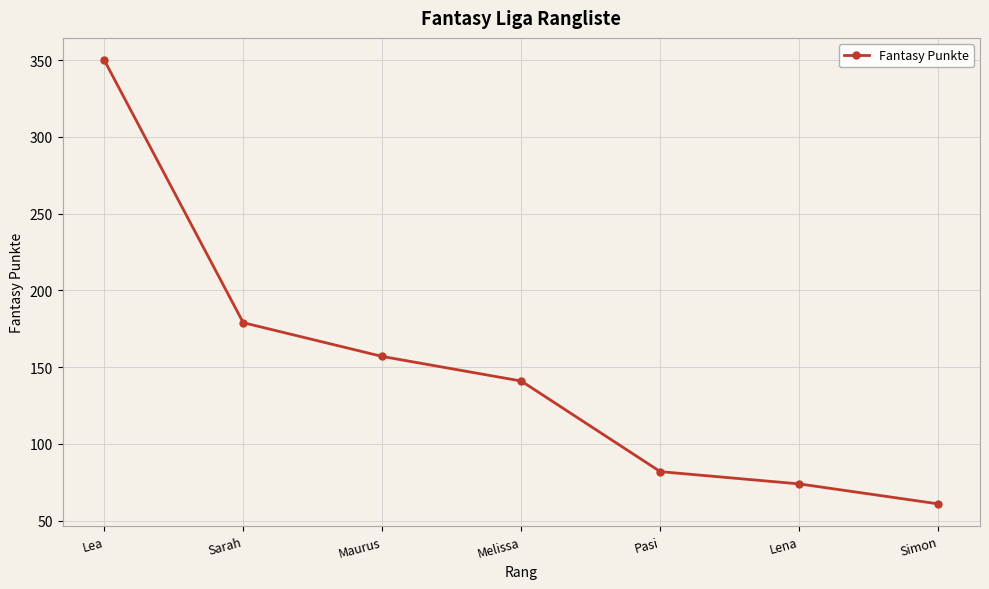

Reading left to right, transcribe all the data shown in this chart.

Lea=350	Sarah=179	Maurus=157	Melissa=141	Pasi=82	Lena=74	Simon=61